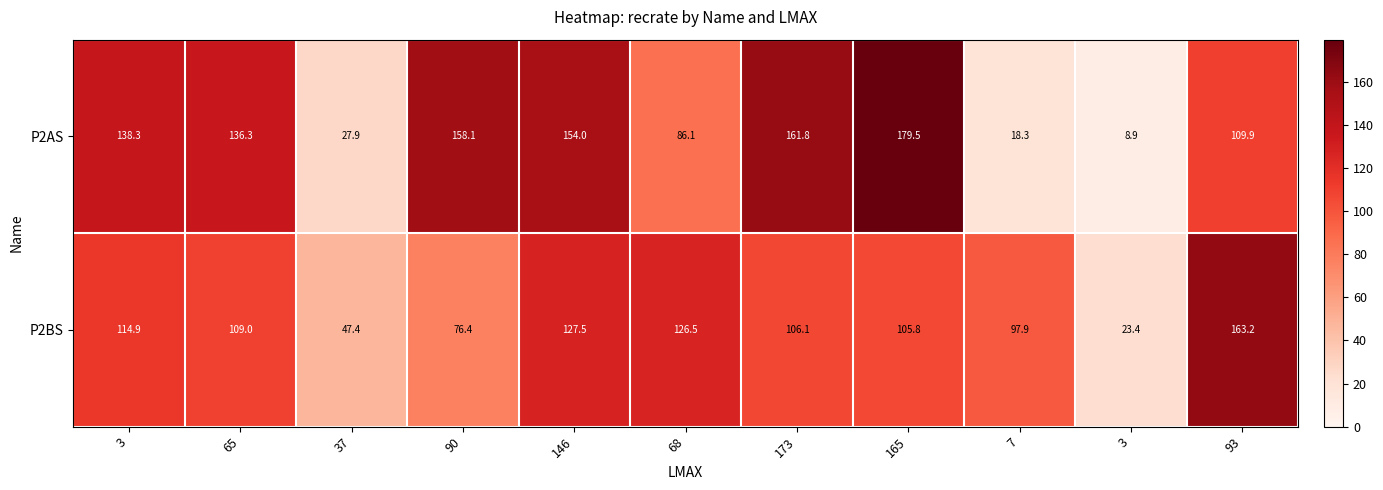

How many data points in P2BS are less than 106?

5